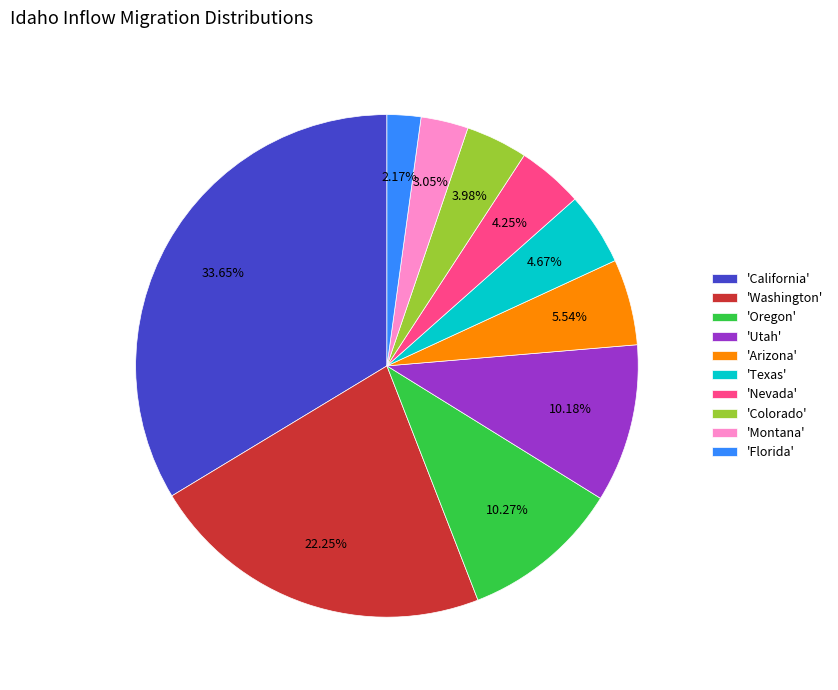

To the nearest percent, what is the average slice percentage?

10%